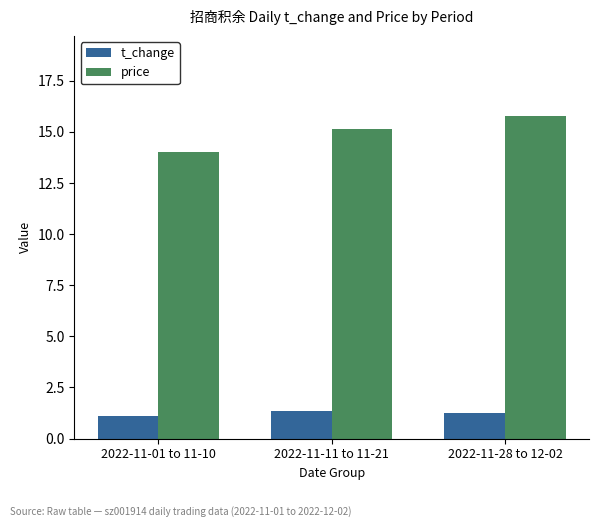

What is the difference between the maximum and second lowest values in the price series?

0.6